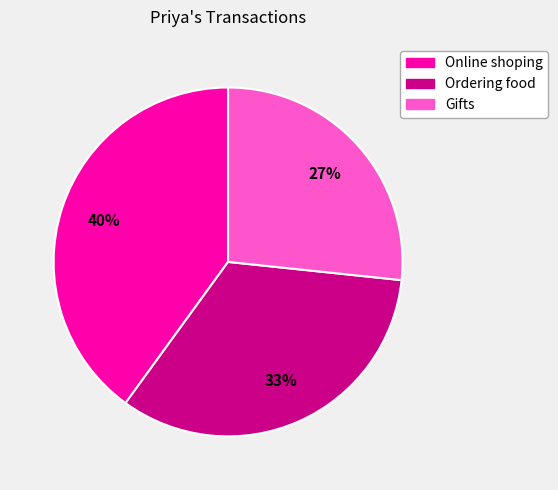

To the nearest percent, what portion does Online shoping represent?

40%